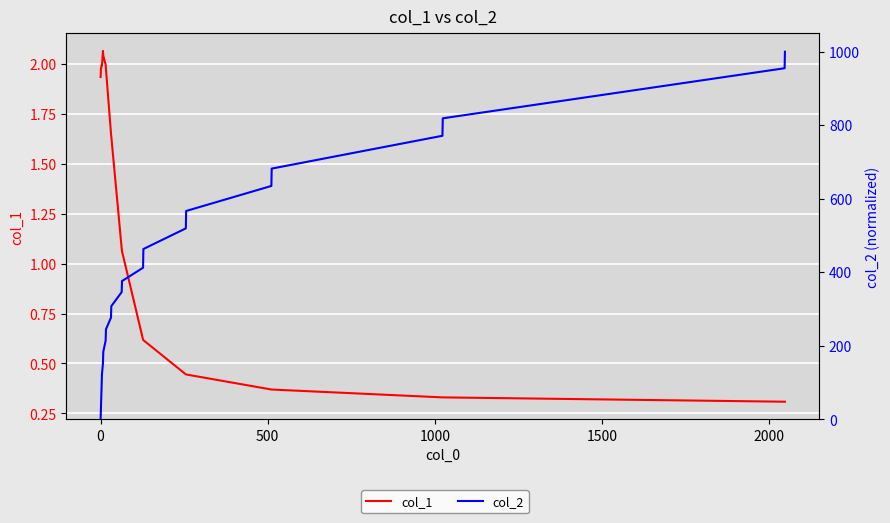

Reading right to left, what are all the values shown in this chart?

col_1: 0.3	0.3	0.3	0.3	0.4	0.4	0.4	0.4	0.6	0.6	1.1	1.1	1.6	1.7	2.0	2.0	2.0	2.1	2.0	2.0	2.0	2.0	1.9
col_2: 1000.0	955.1	818.8	771.3	682.0	634.8	566.7	519.4	463.2	412.3	376.0	346.0	307.7	276.6	244.7	213.9	183.5	152.4	122.2	92.1	61.1	30.8	0.0